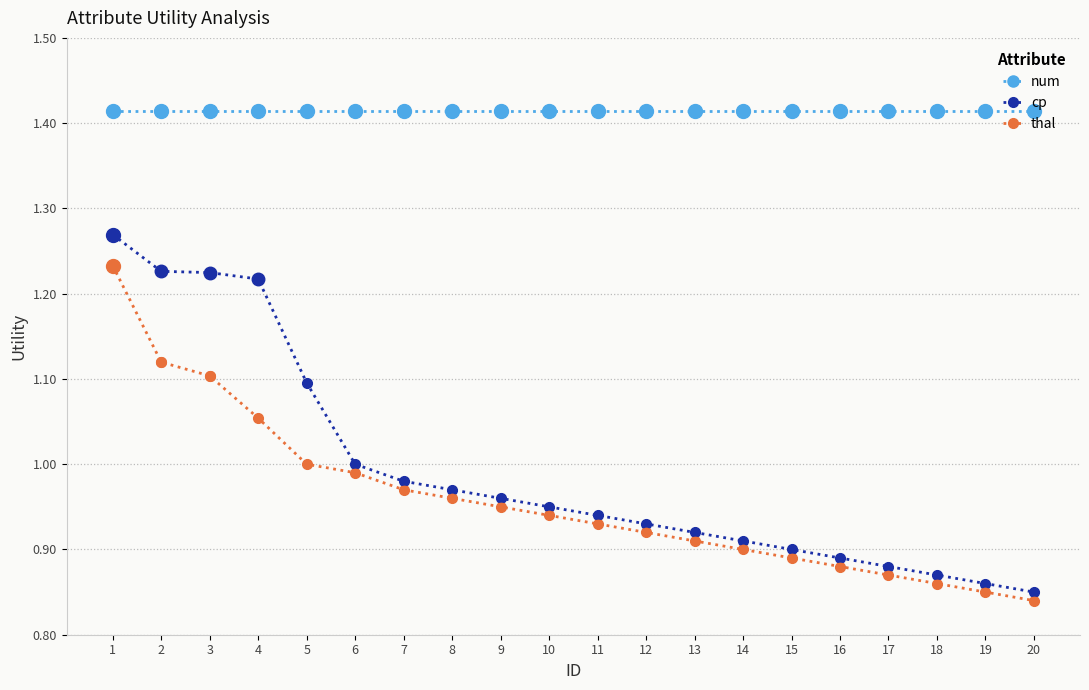

At how many categories does at least one series exceed 1?

20